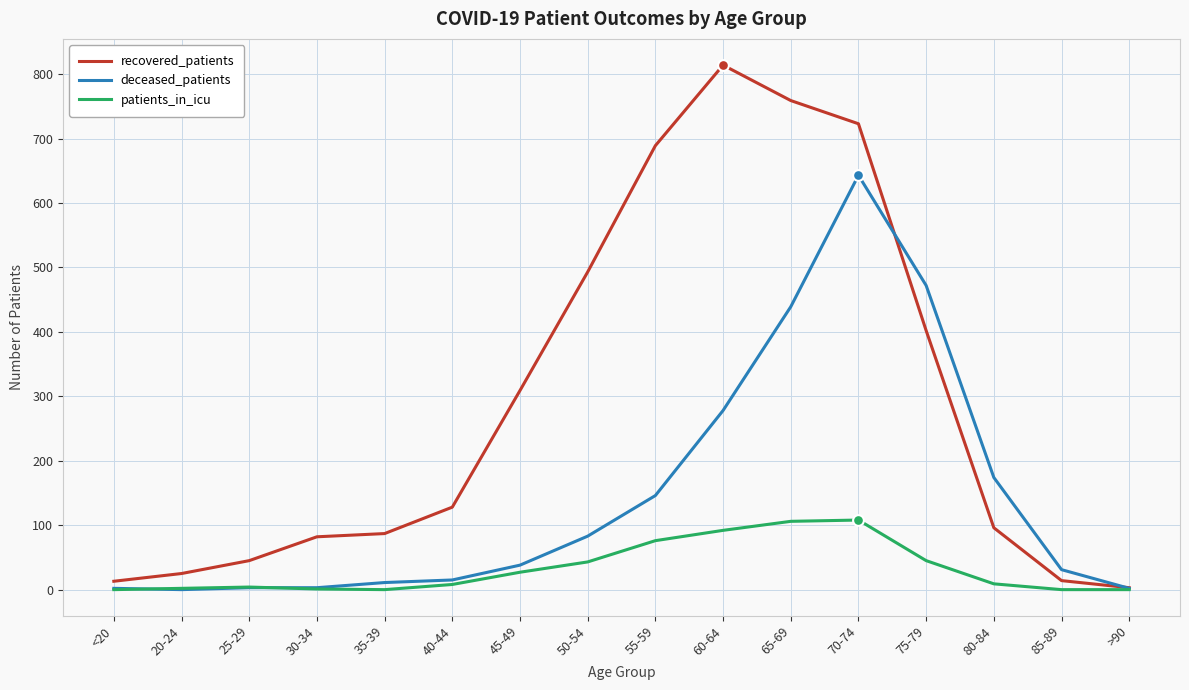

At which category is the sum across all series the highest?

70-74